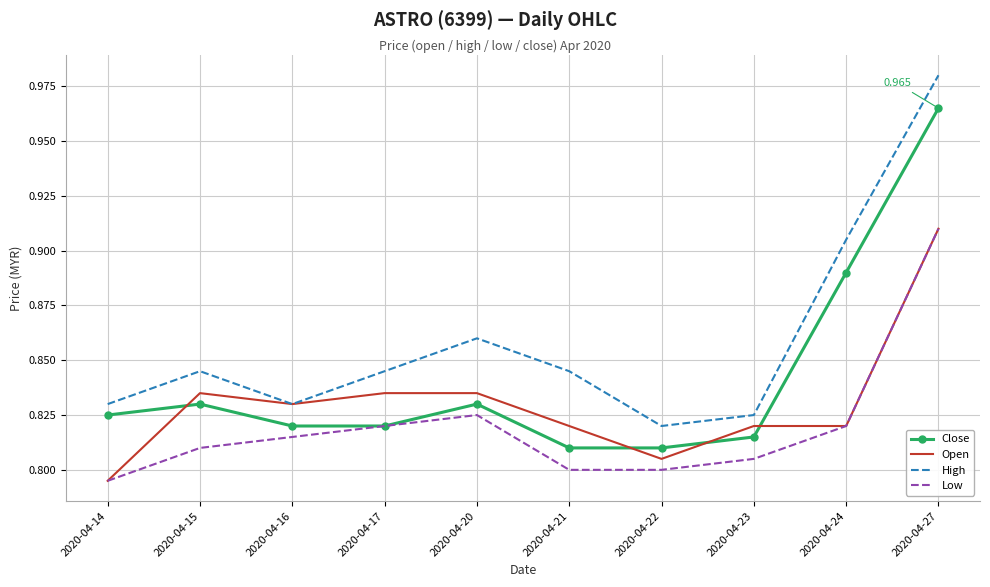

Which series changed the most between 2020-04-14 and 2020-04-27?

High